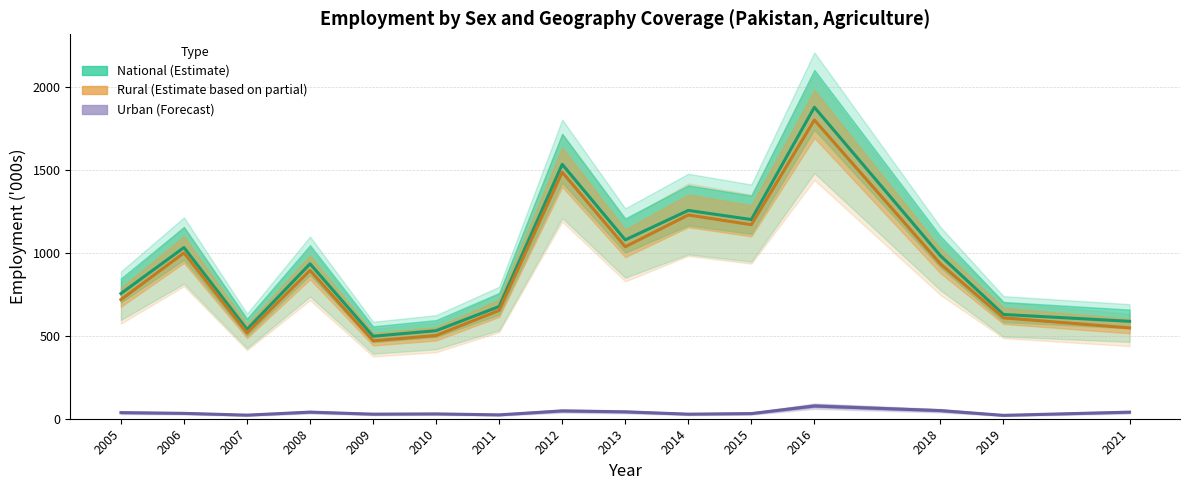

What is the lowest value of the sex_f_rur series?

469.2